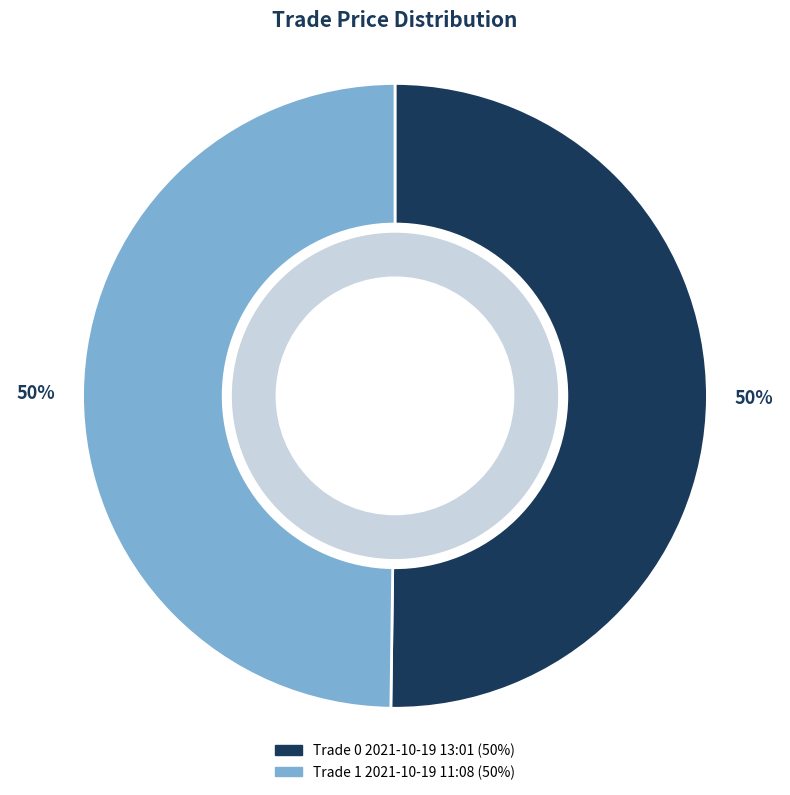

Approximately how many times larger is the value at Trade 1 2021-10-19 11:08 compared to Trade 0 2021-10-19 13:01?

1.0